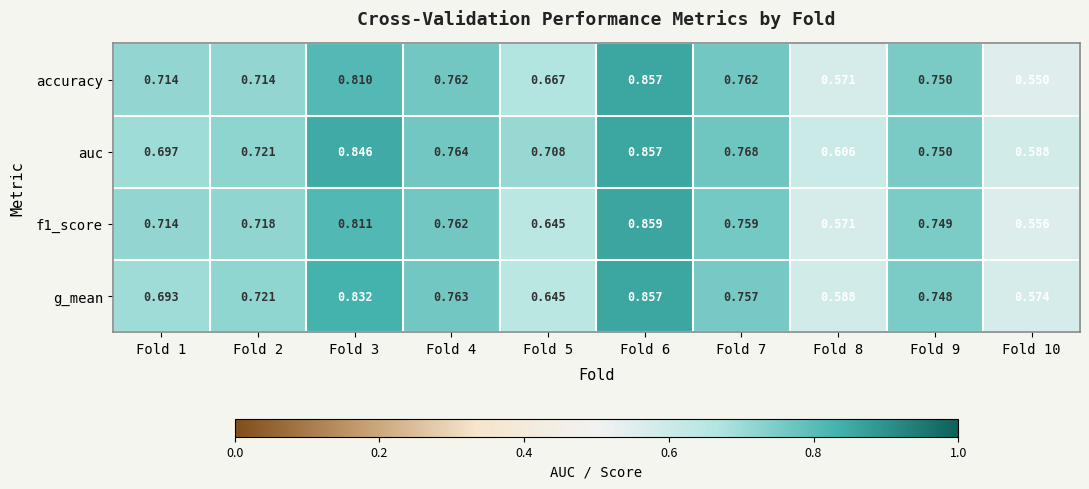

At which category is the sum across all series the highest?

Fold 6